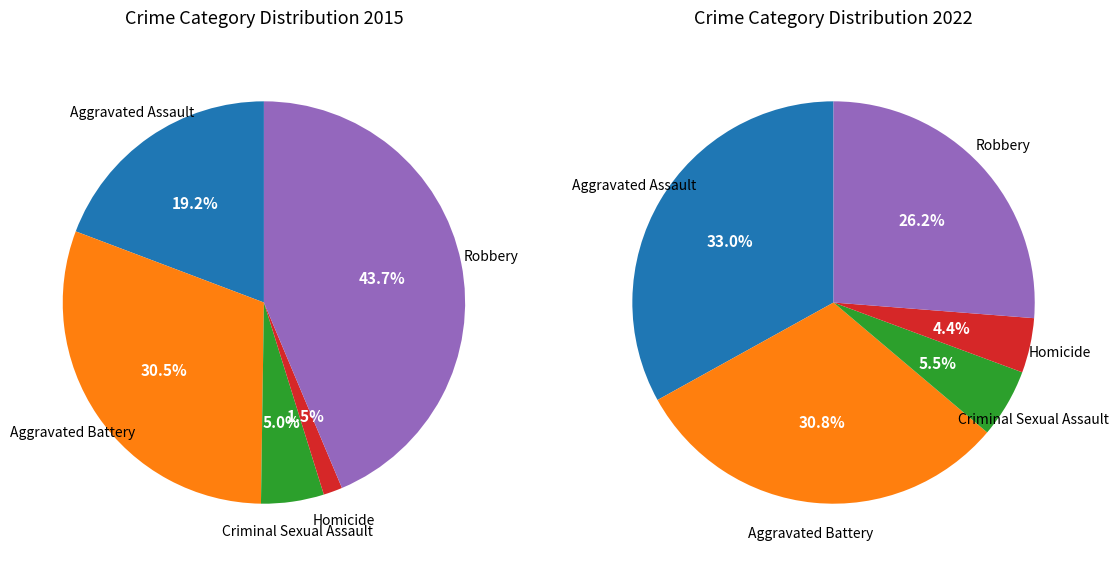

What is the total percentage of Criminal Sexual Assault and Robbery?

48.7%